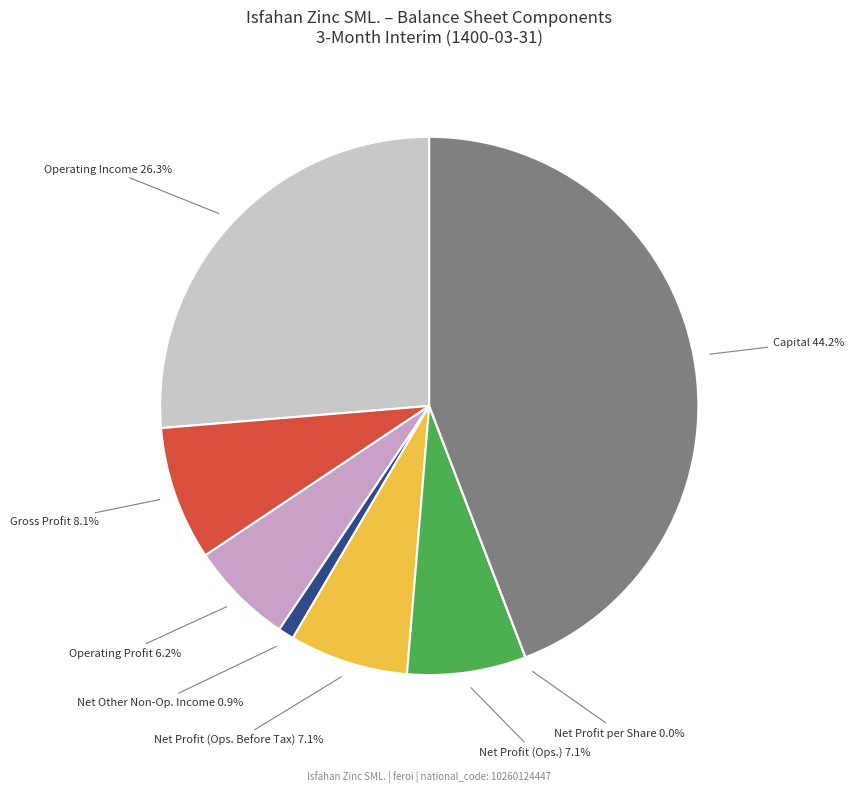

Is there a majority slice in this chart?

No